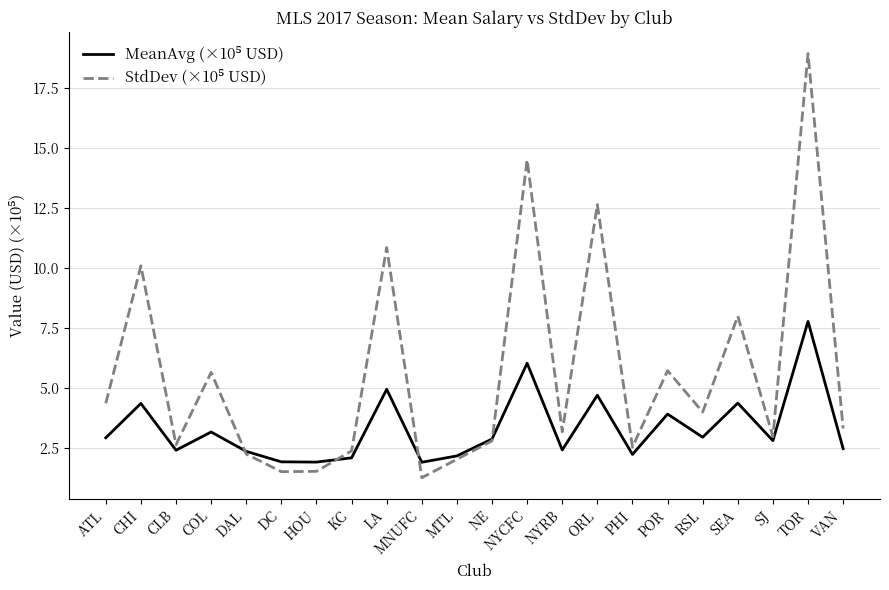

Does the chart have visible grid lines?

Yes